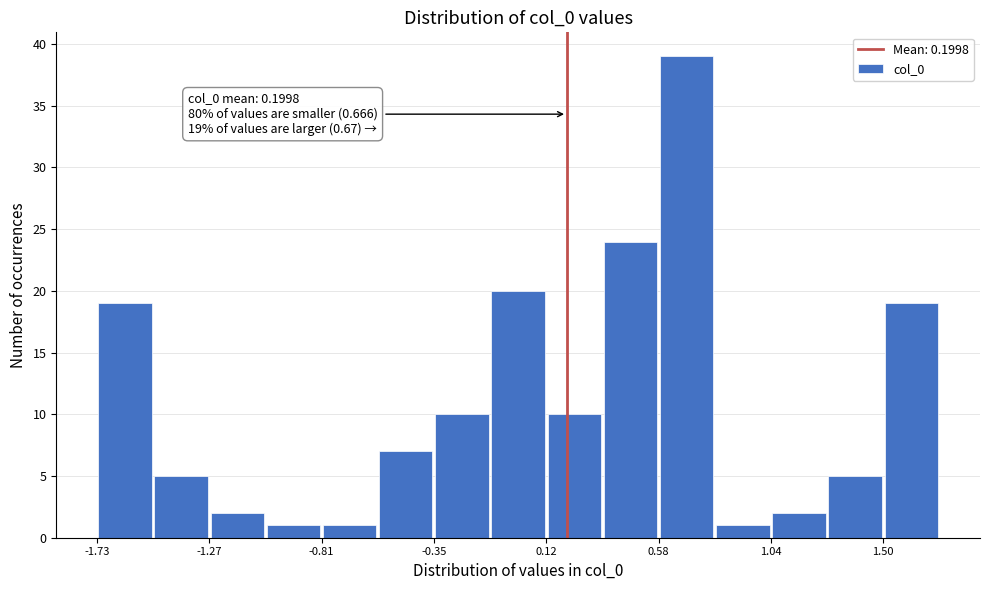

Over which range of the x-axis is the bar tallest?

0.60 to 0.80